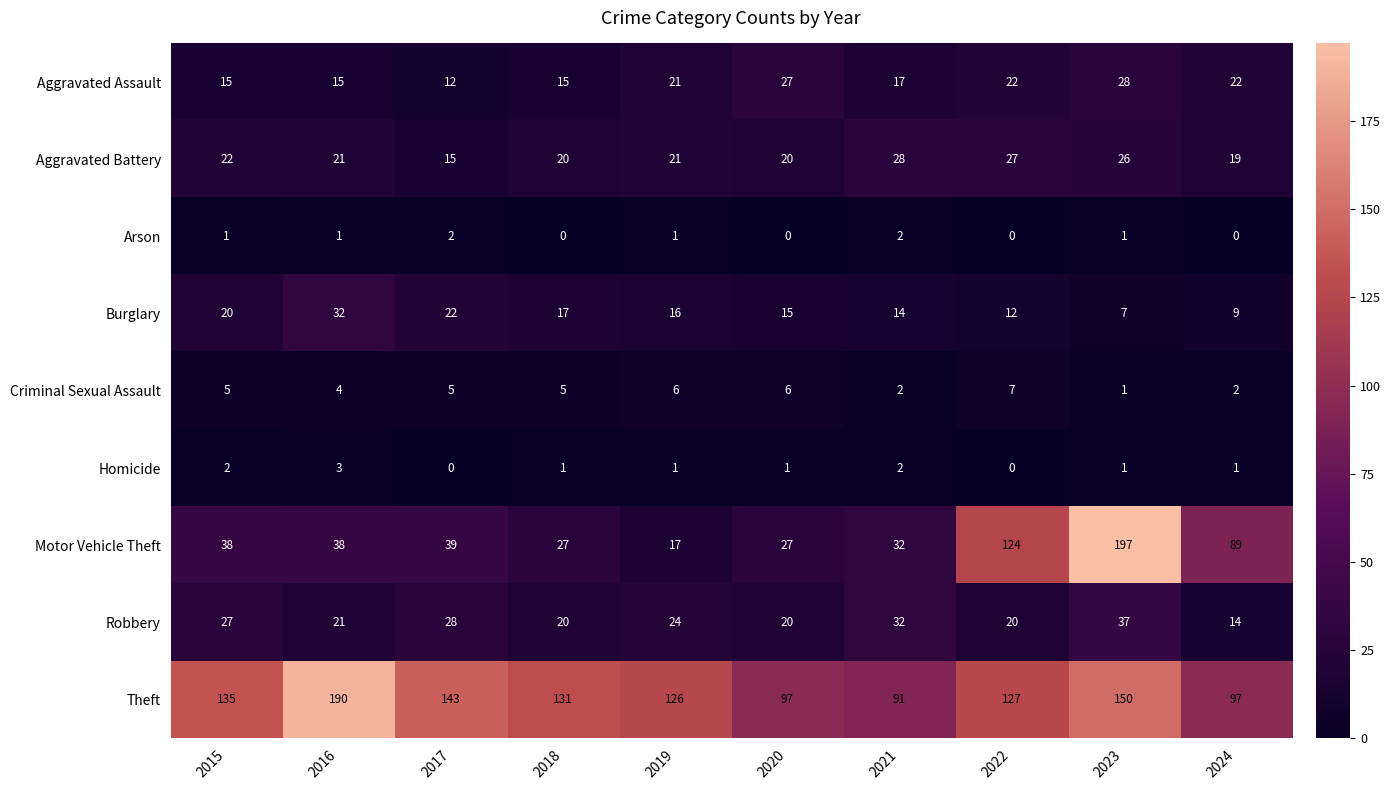

What is the minimum value for Robbery?

14